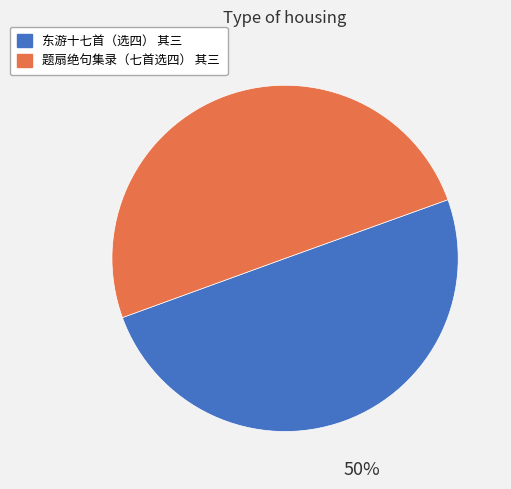

To the nearest percent, what is the combined percentage of 题扇绝句集录（七首选四） 其三 and 东游十七首（选四） 其三?

100%